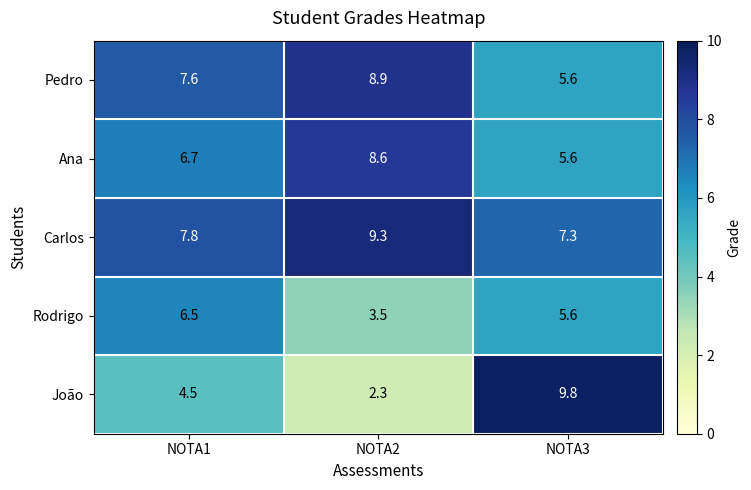

What is the difference between the maximum and minimum values in the Carlos series?

2.0